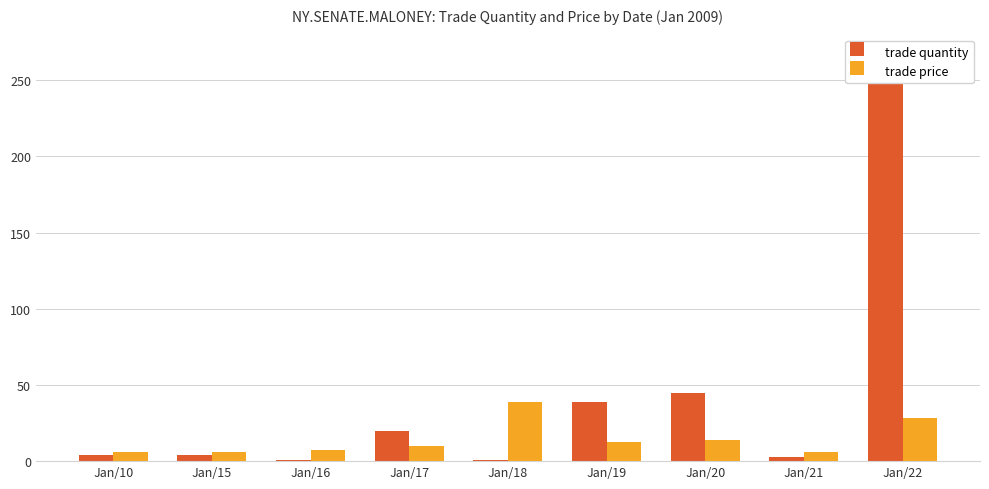

The value of trade quantity at Jan/15 is 5.7. True or false?

False